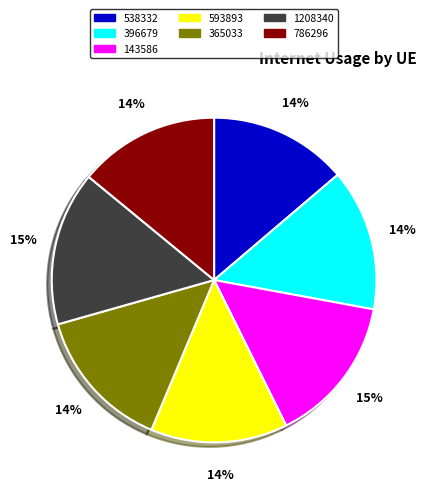

The 786296 slice represents 6% of the pie. True or false?

False